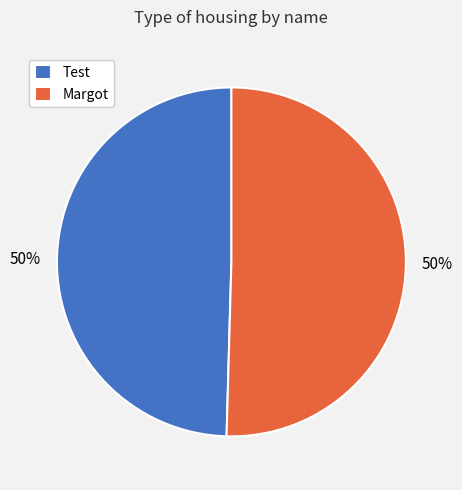

What percentage is the Margot slice, to the nearest percent?

50%